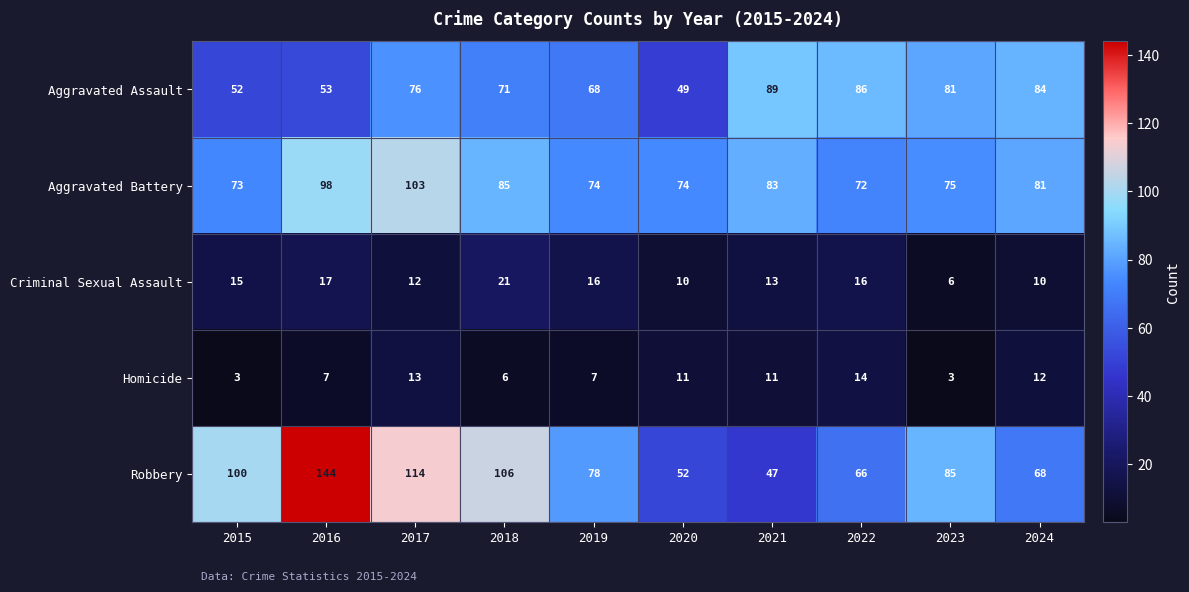

What value does the Aggravated Assault series have at 2016?

53